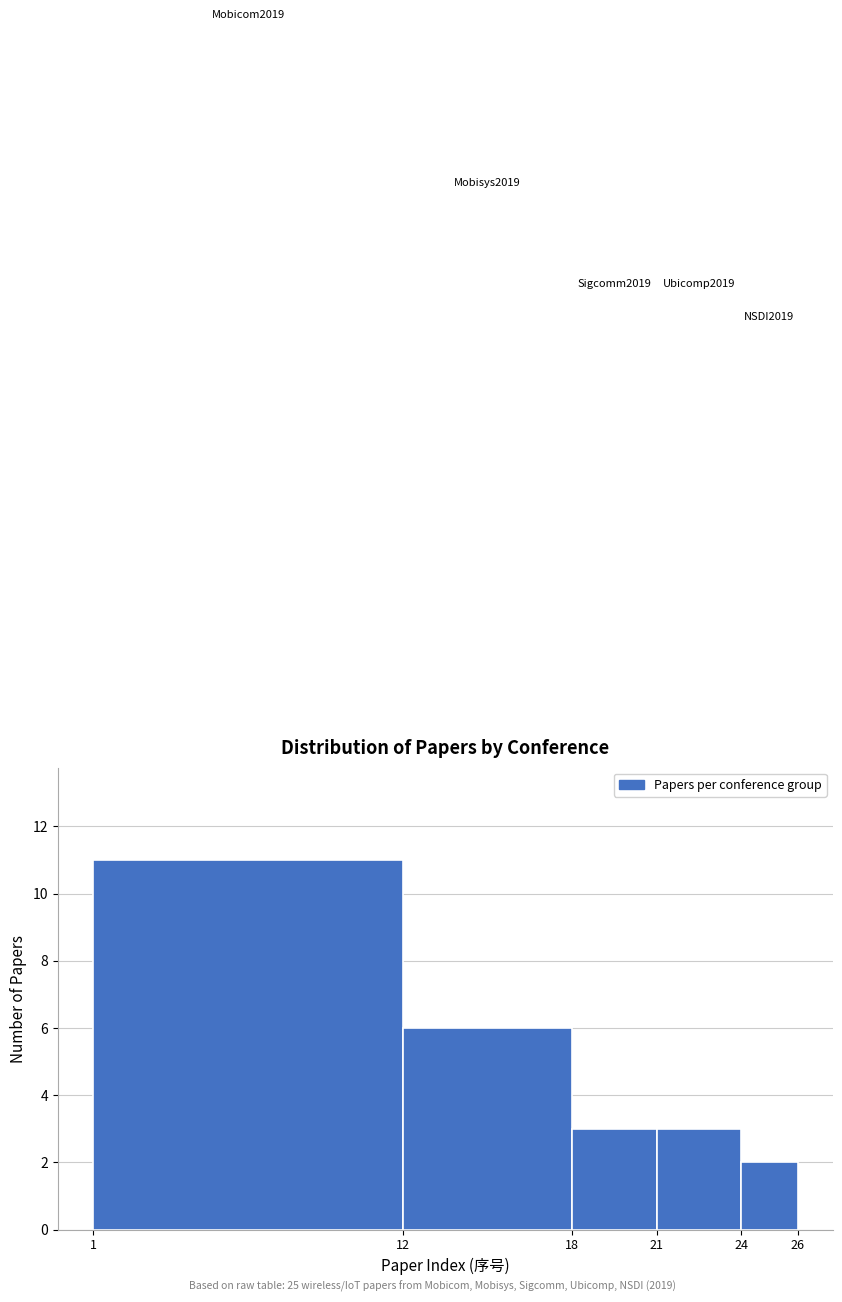

Over which range of the x-axis is the bar tallest?

1 to 12